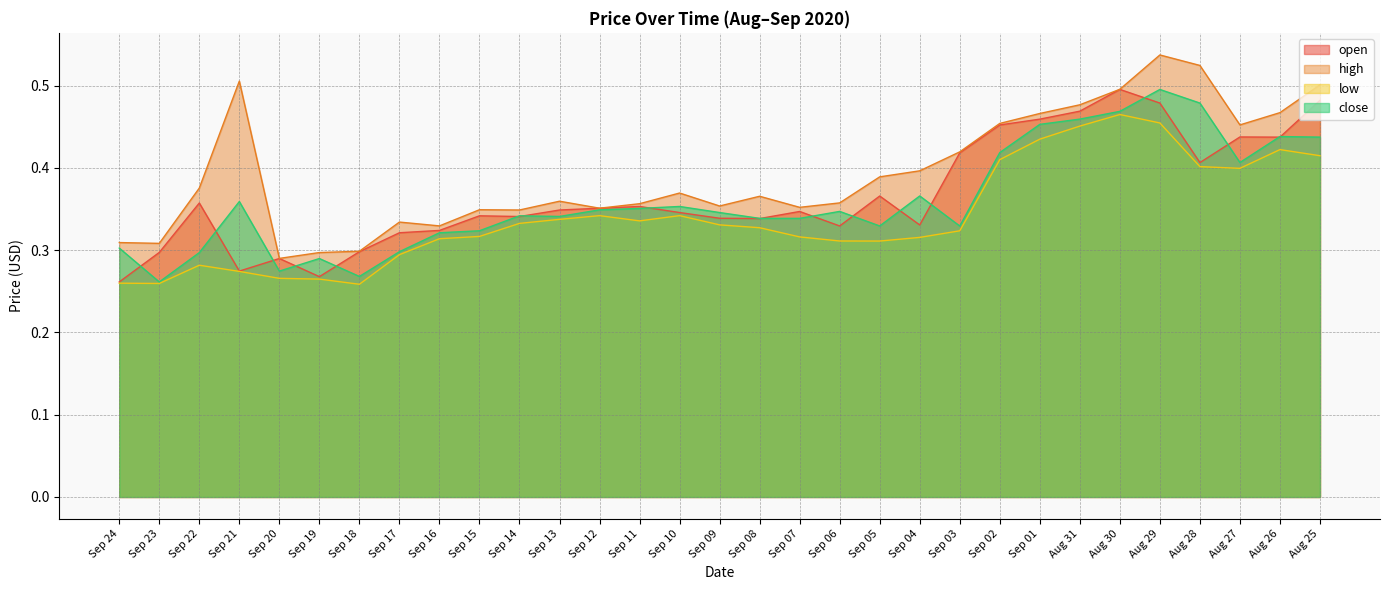

At how many categories does at least one series exceed 0?

31